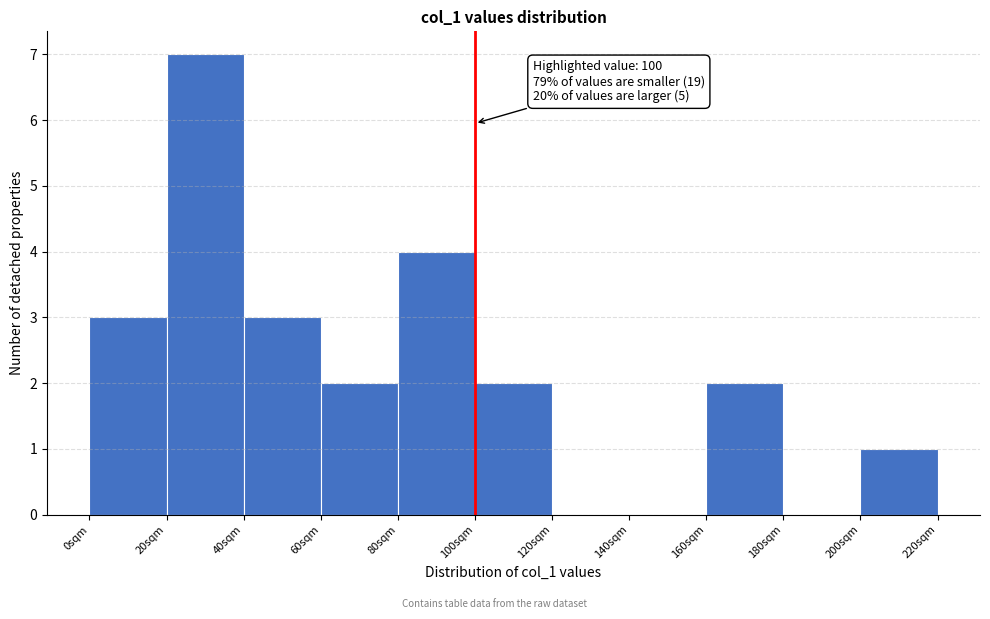

Which range on the x-axis has the tallest bar?

20 to 40